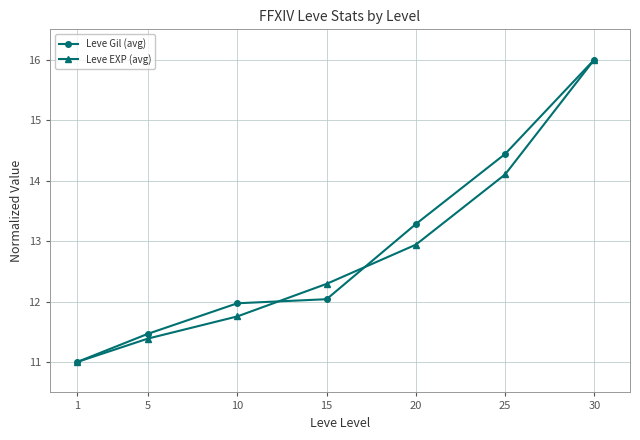

How many lines are shown in the chart?

2